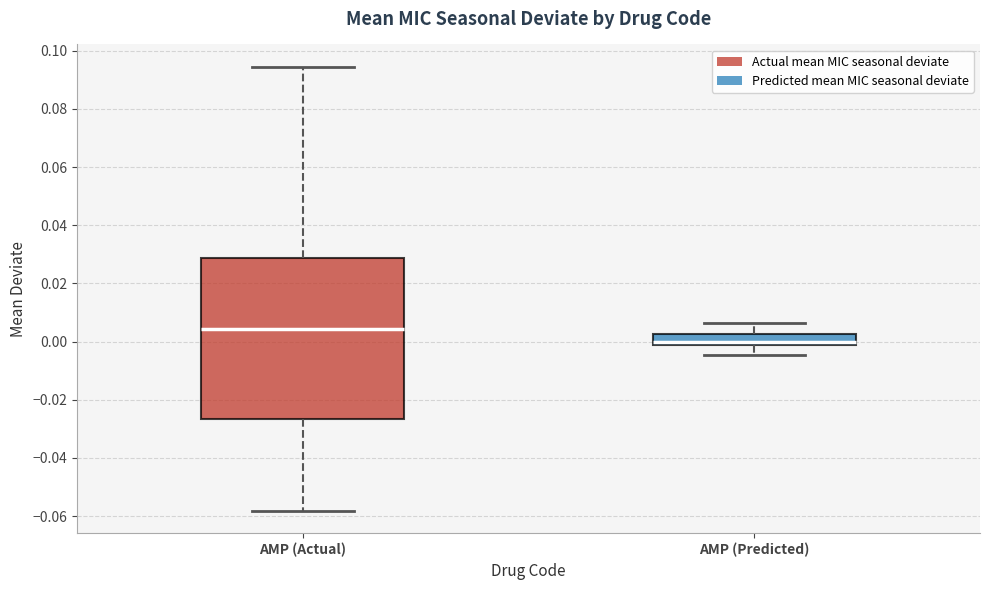

Which box has the lowest median line?

AMP (Predicted)